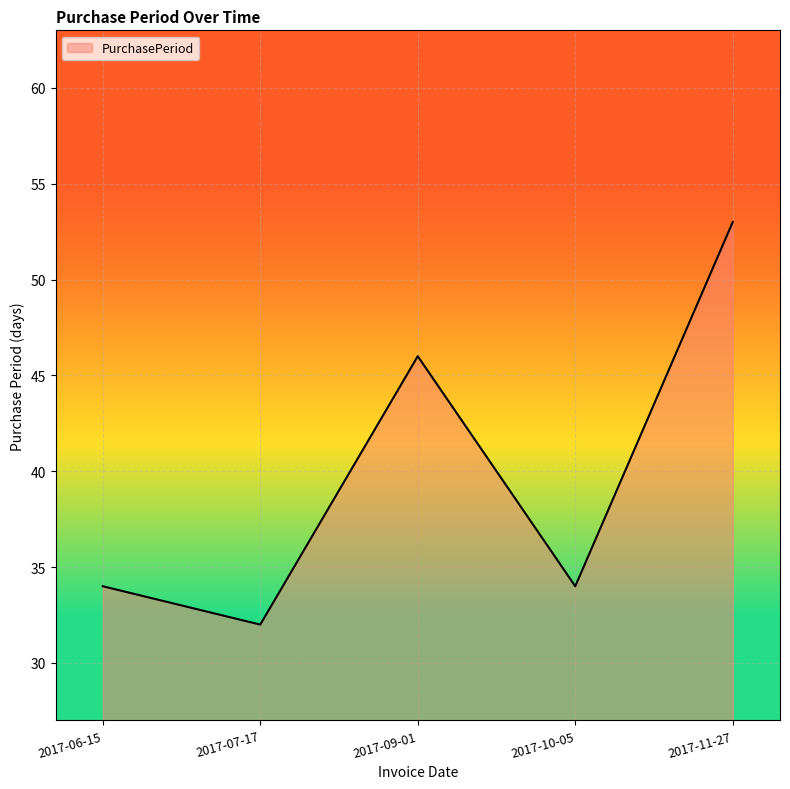

What position from the left is 2017-06-15?

1